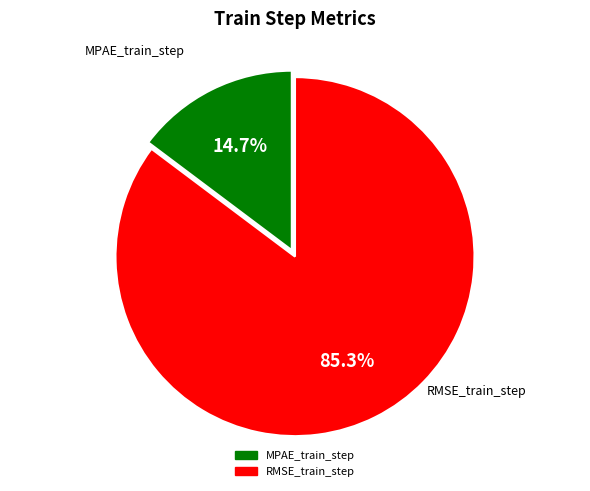

What is the total percentage of RMSE_train_step and MPAE_train_step?

100.0%